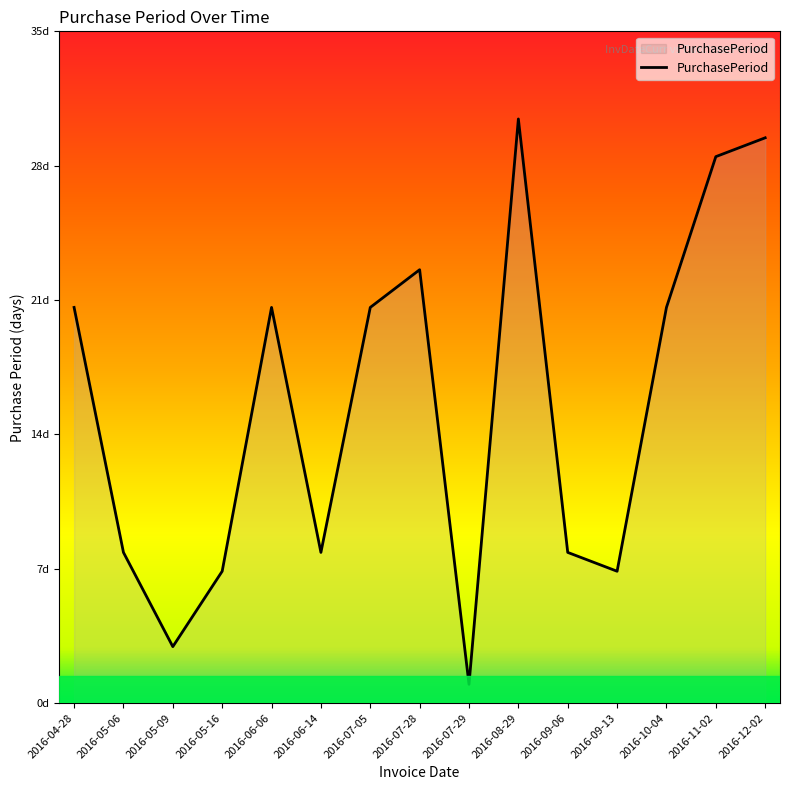

List the labels in order of value, smallest first.

2016-07-29, 2016-05-09, 2016-05-16, 2016-09-13, 2016-05-06, 2016-06-14, 2016-09-06, 2016-04-28, 2016-06-06, 2016-07-05, 2016-10-04, 2016-07-28, 2016-11-02, 2016-12-02, 2016-08-29